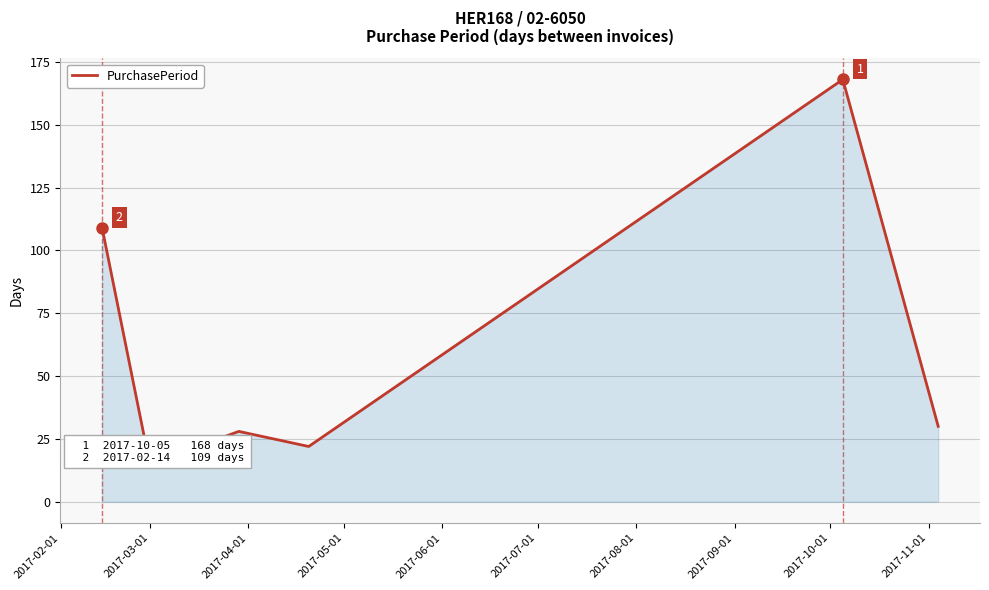

How many values are below 30?

3